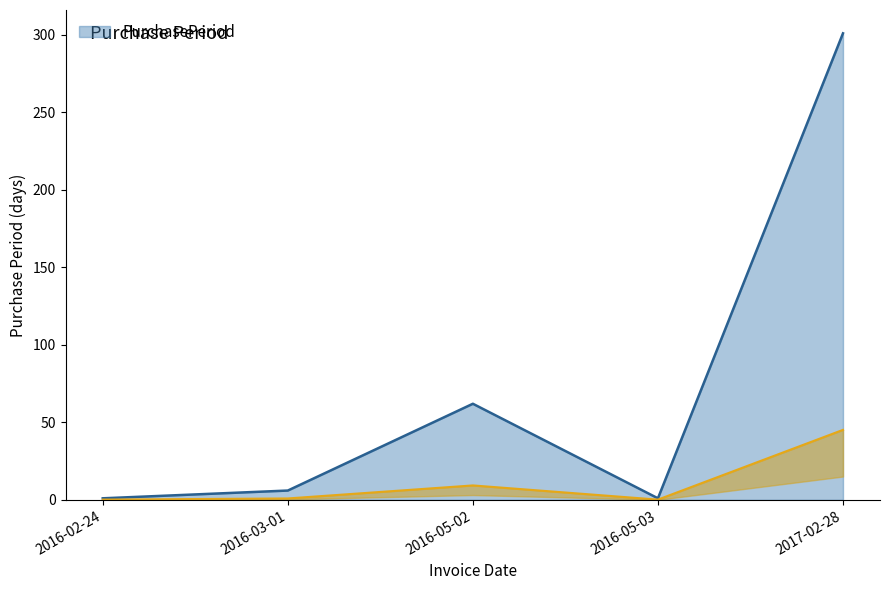

What position from the right is 2017-02-28?

1